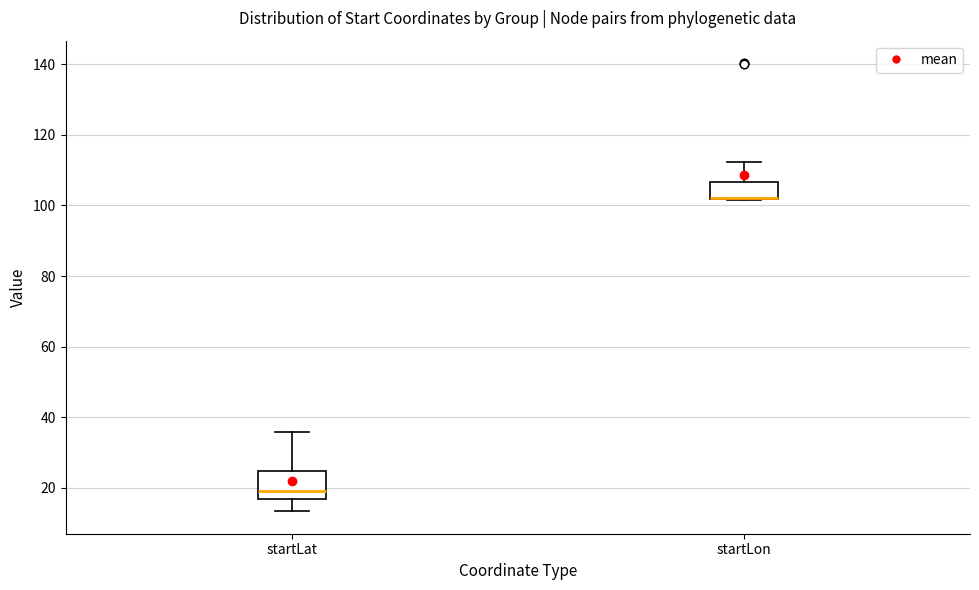

Comparing the boxes themselves (not the whiskers), which one is the tallest?

startLat